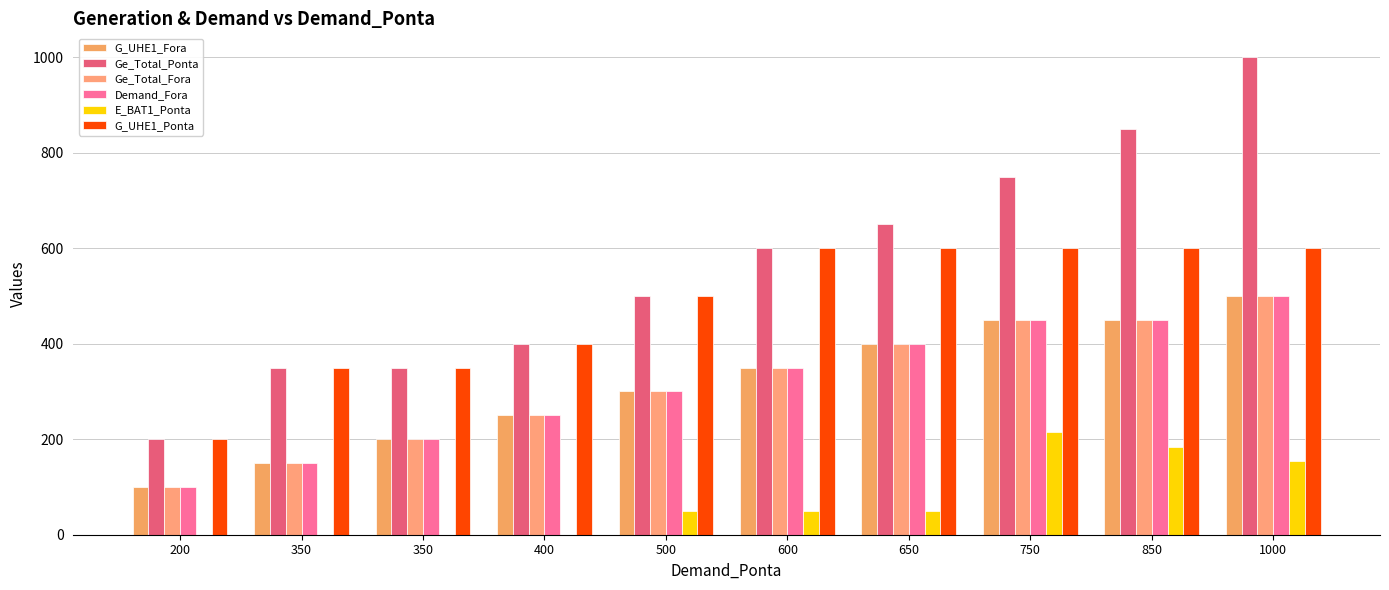

Where does the Ge_Total_Fora series first go above 350?

650